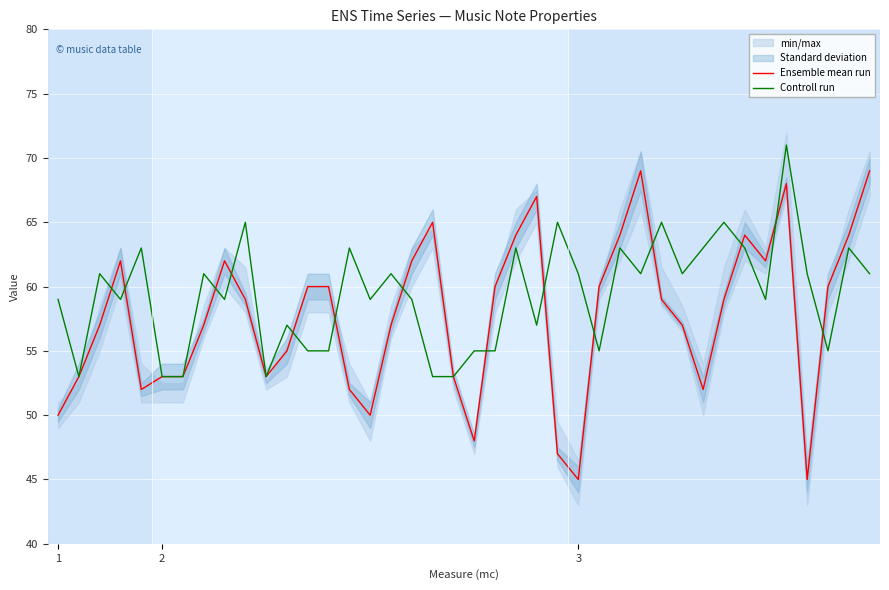

What is the lowest value of the Ensemble mean run series?

45